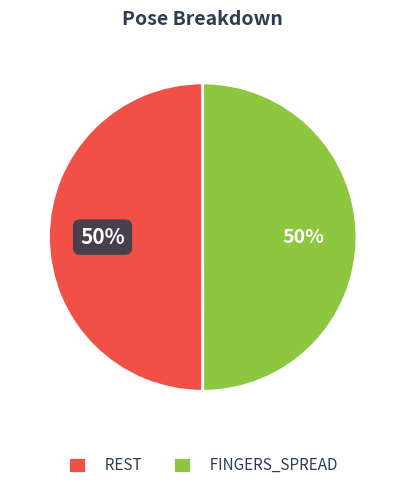

Is the sum of FINGERS_SPREAD and REST greater than half?

Yes